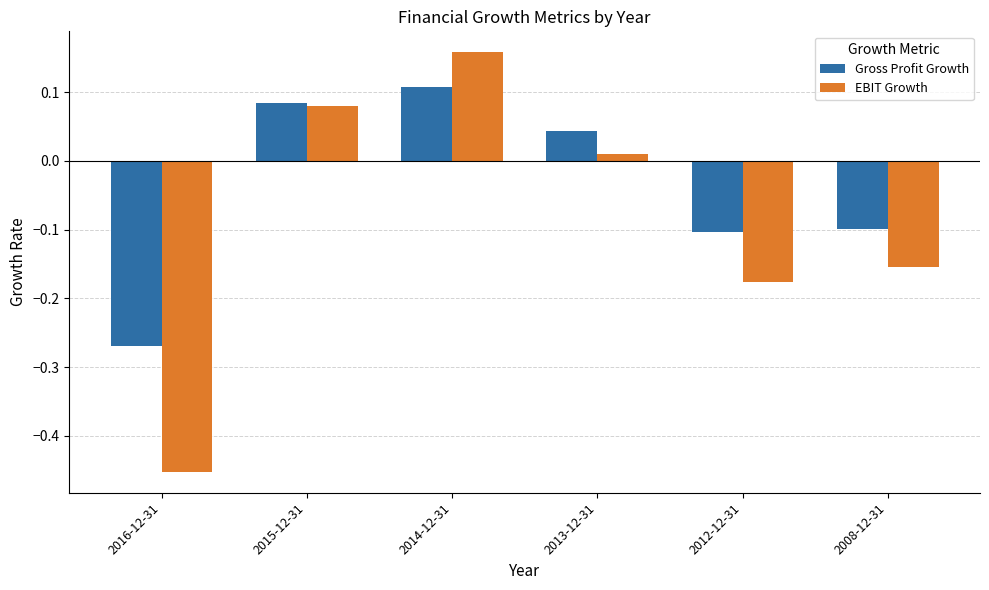

How many bars are there in each group?

2